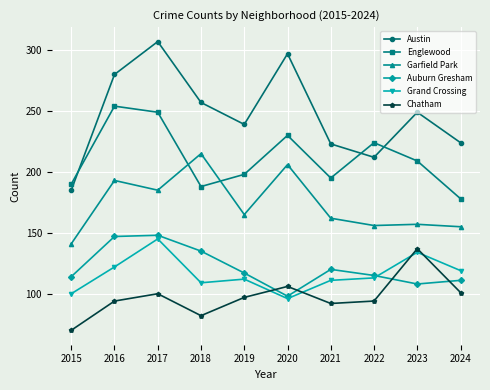

Which category has the highest value in the Austin series?

2017